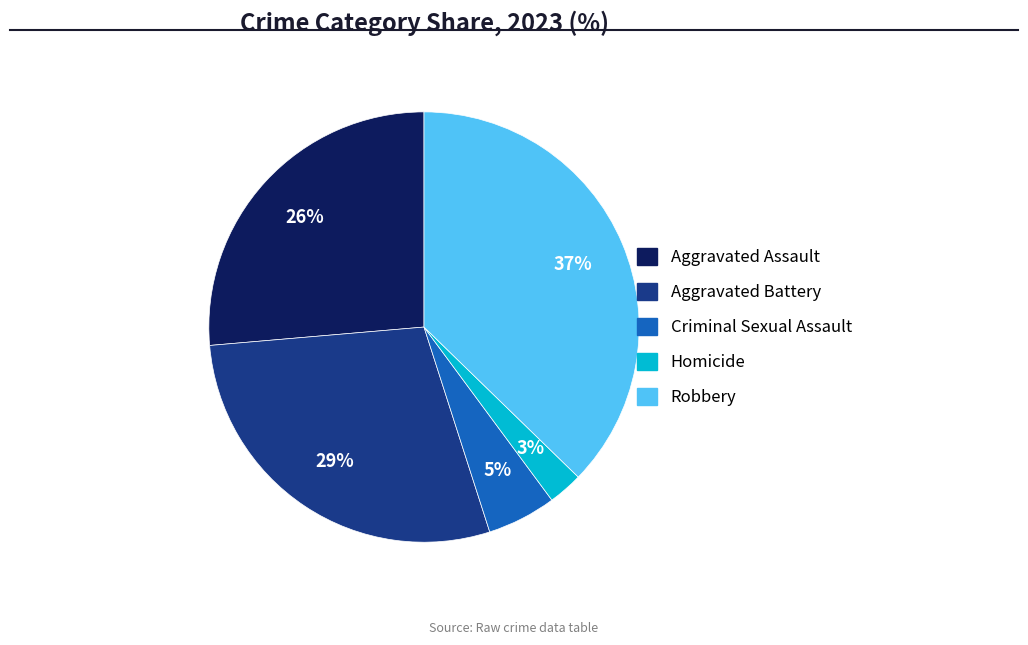

Count the number of slices in the pie.

5